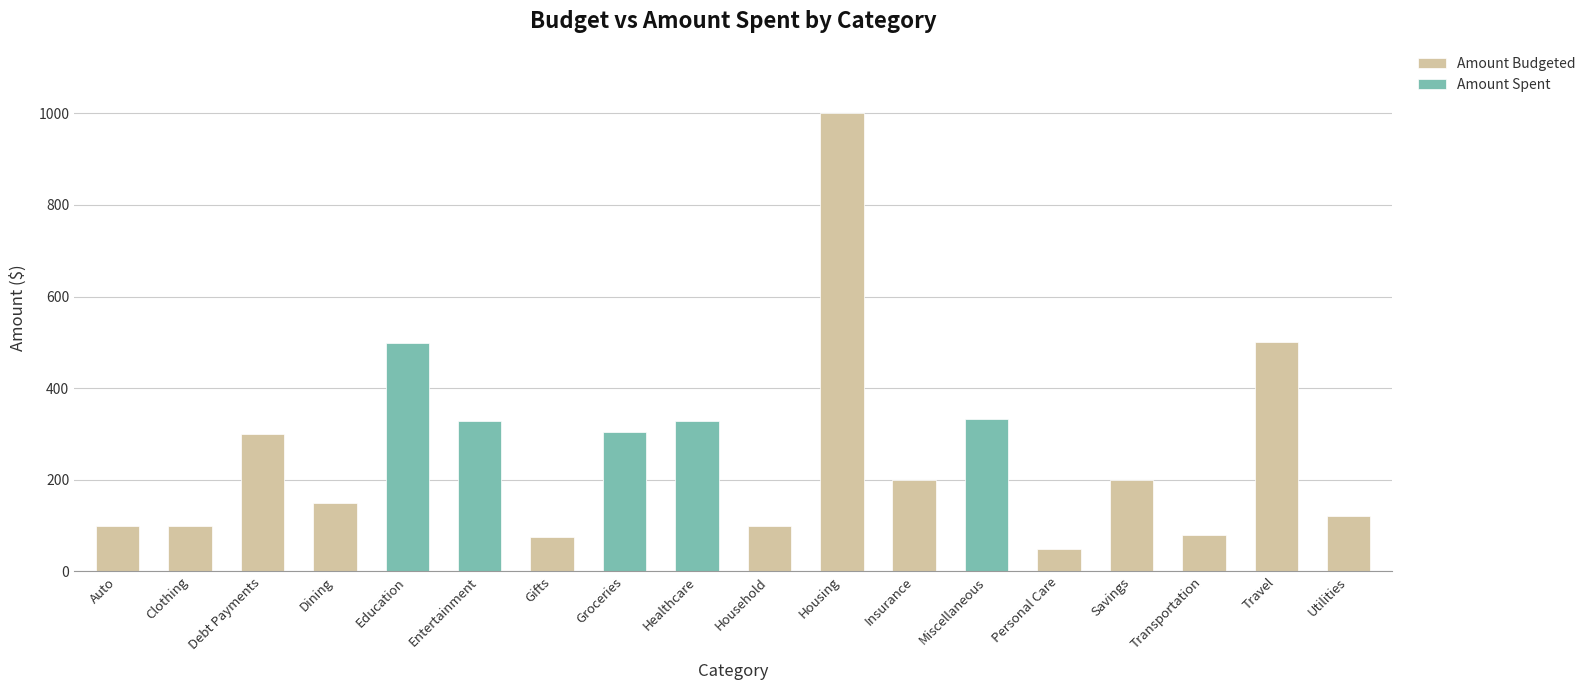

Is the value of Amount Budgeted at Personal Care greater than the value of Amount Spent at Auto?

Yes